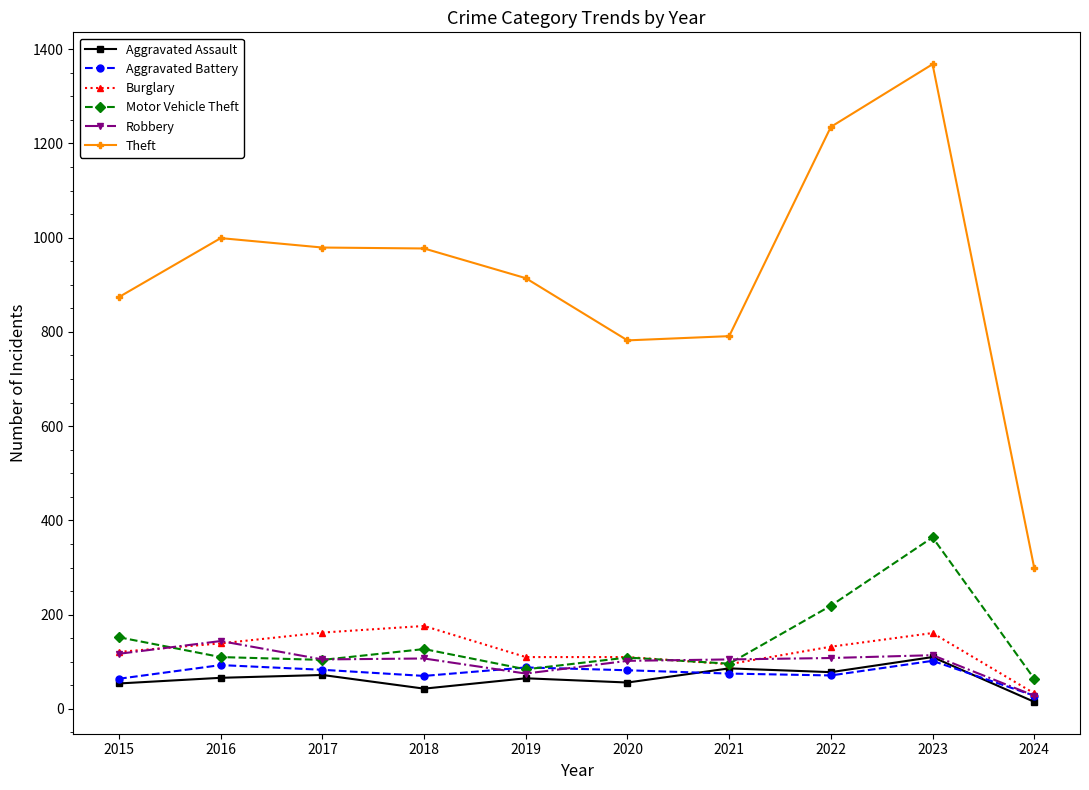

What is the lowest value of the Burglary series?

33